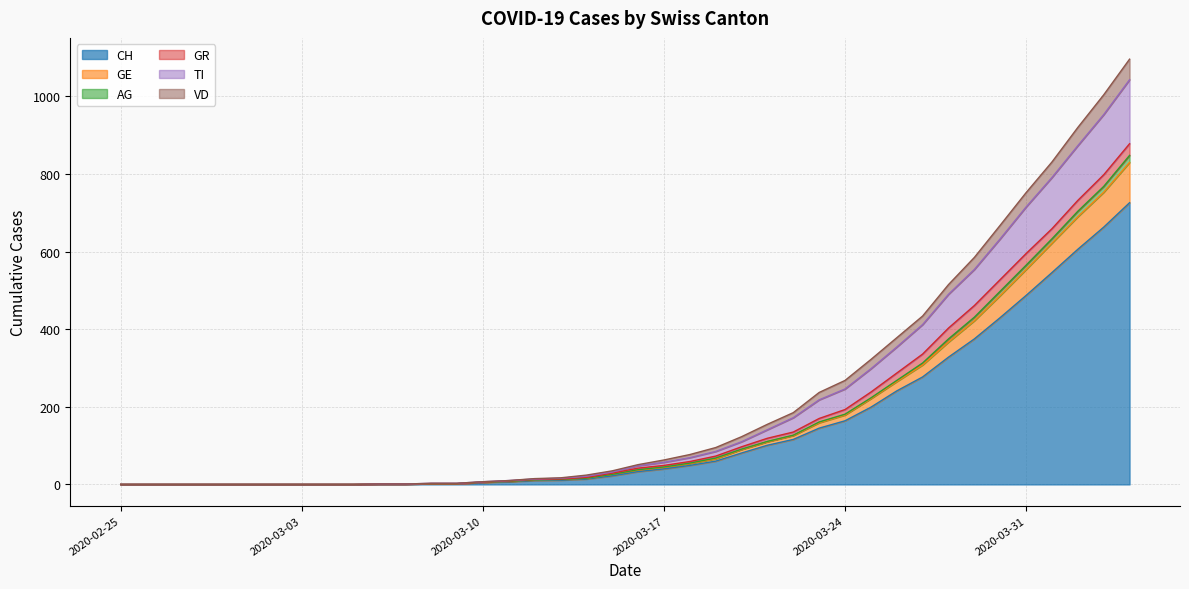

True or false: VD has more than 1 interior local peaks.

False